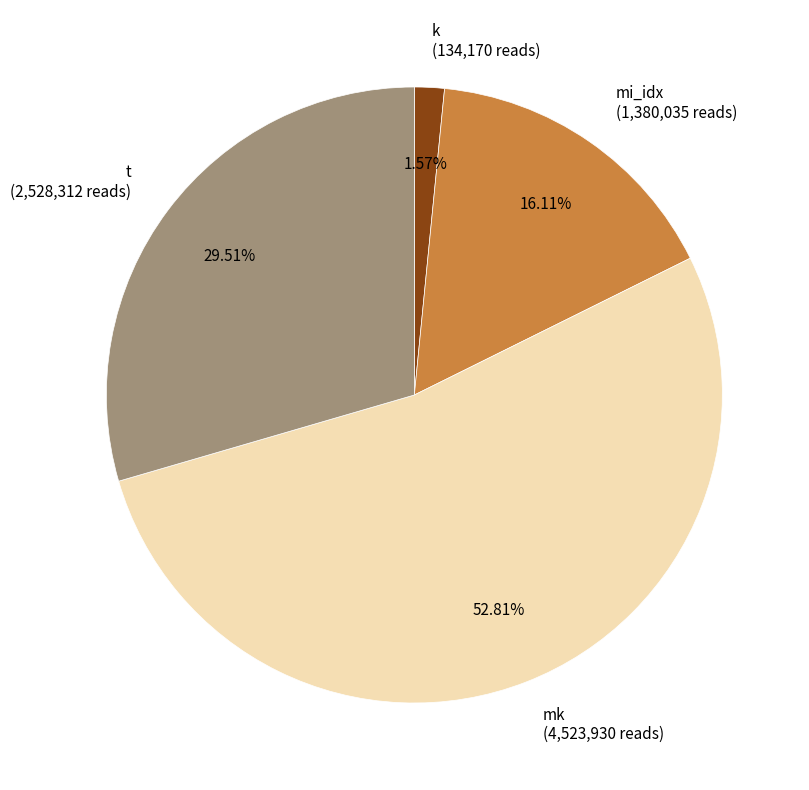

Do k and mk together represent more than half of the pie?

Yes